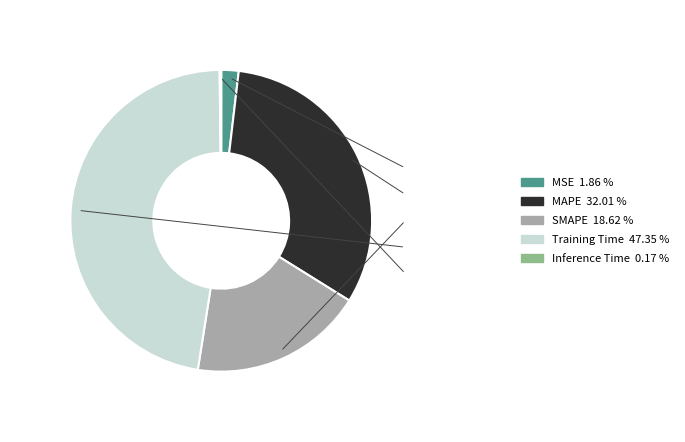

Does MSE represent more than half of the total?

No